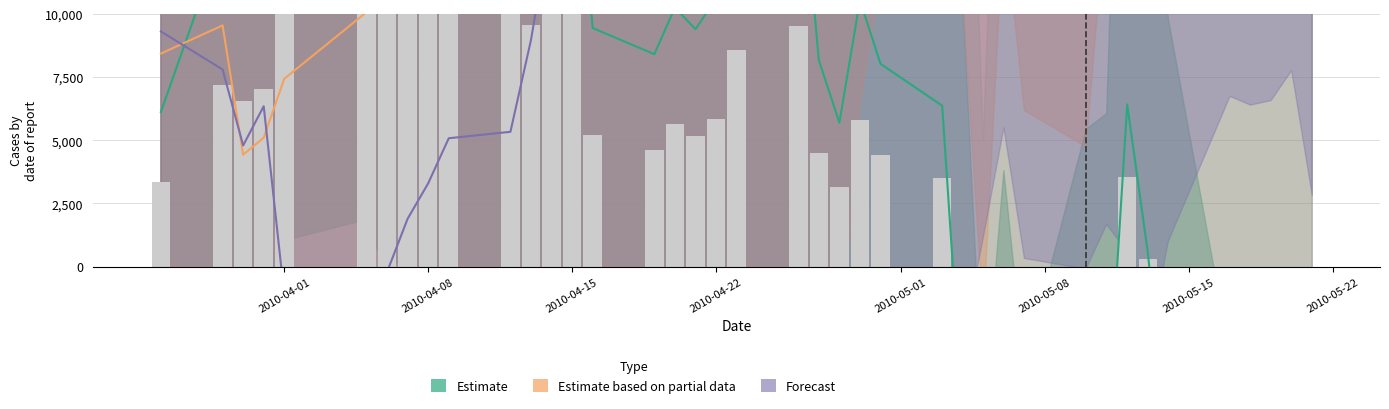

What is the spread (max minus min) of values at 2010-04-22?

7687.5